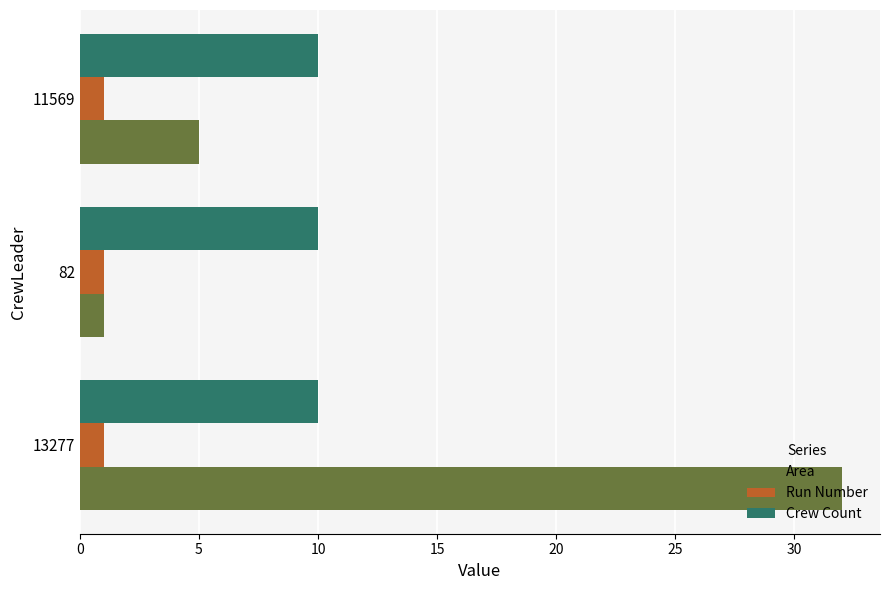

At which label does Area reach its minimum?

82